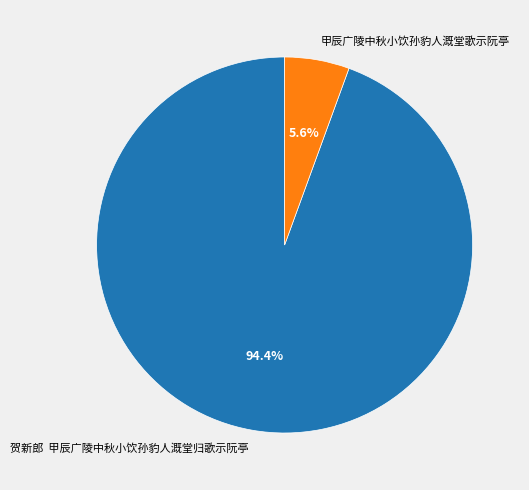

The 甲辰广陵中秋小饮孙豹人溉堂歌示阮亭 slice represents 6% of the pie. True or false?

True